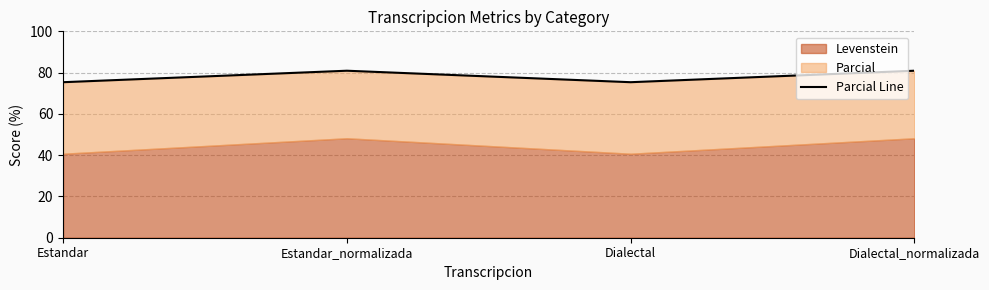

What is the sum of all values?

312.5